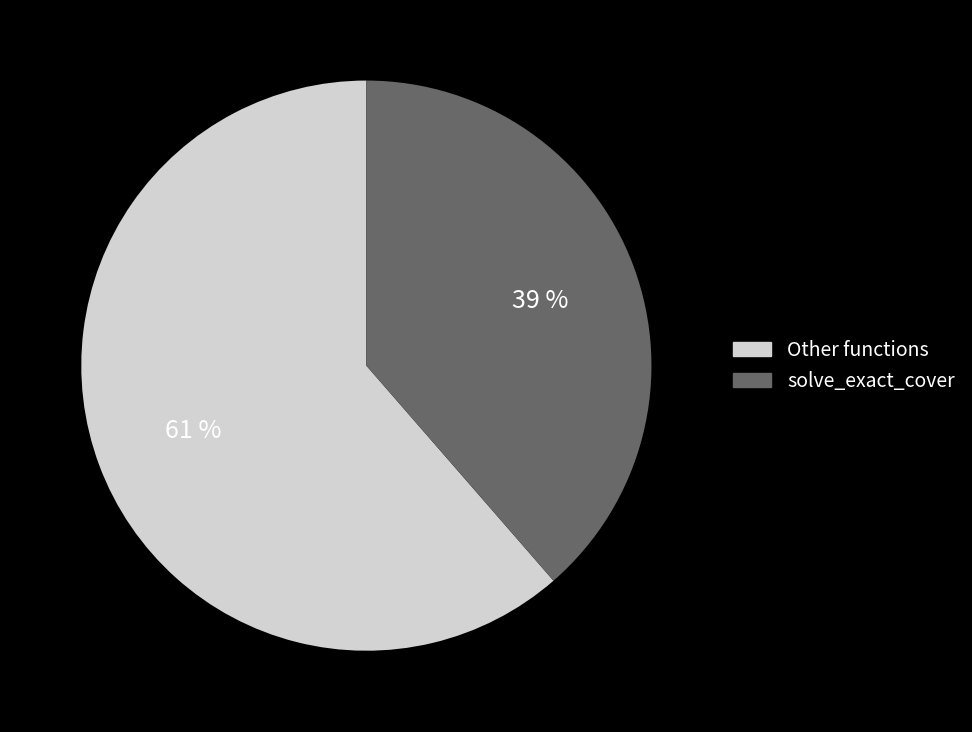

Is there any slice that represents more than half of the pie?

Yes